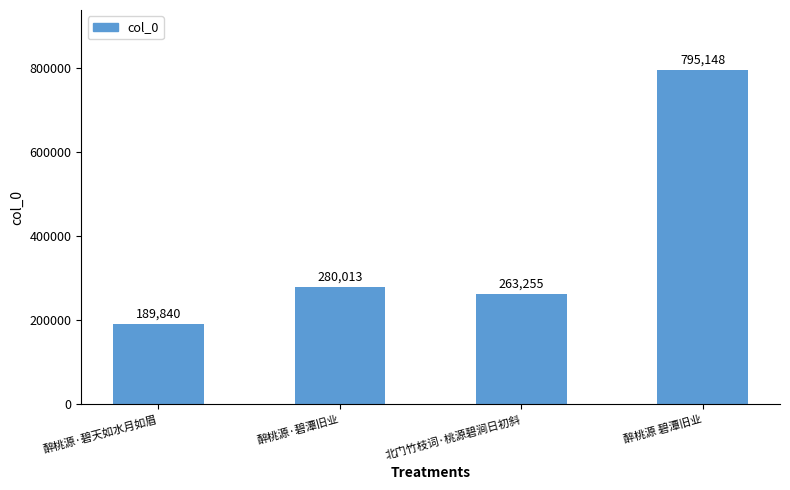

What is the sum of all values?

1528256